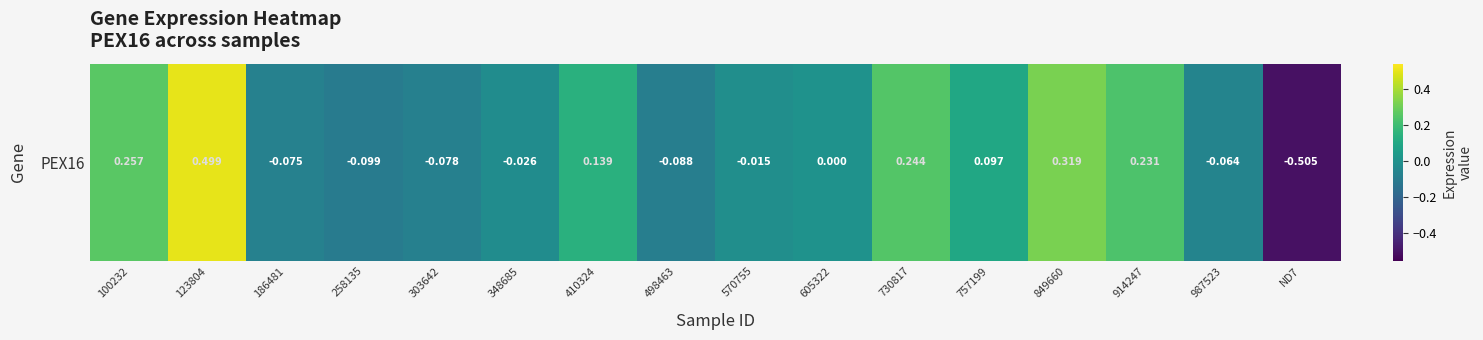

Reading left to right, extract all data points from this chart.

0.3	0.5	-0.1	-0.1	-0.1	-0.0	0.1	-0.1	-0.0	0.0	0.2	0.1	0.3	0.2	-0.1	-0.5